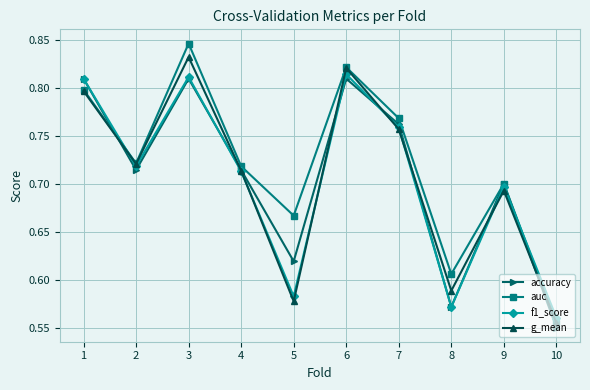

What are all the series names shown in the legend?

accuracy, auc, f1_score, g_mean